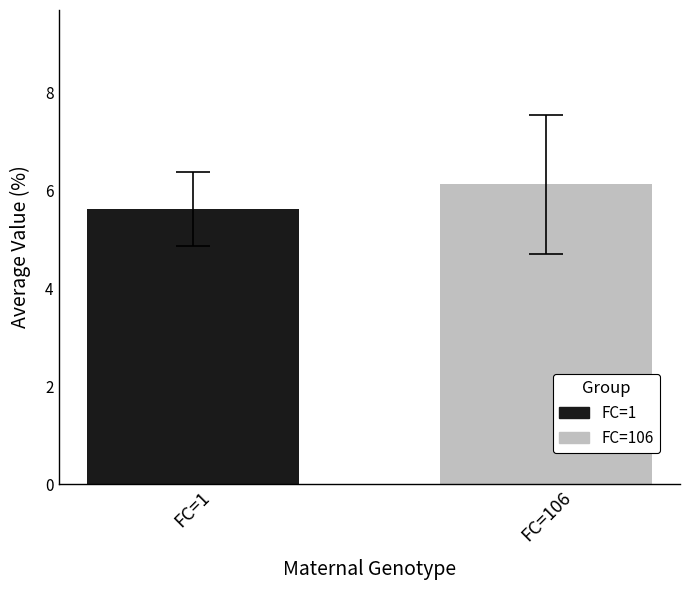

Count the number of data series in this chart.

2